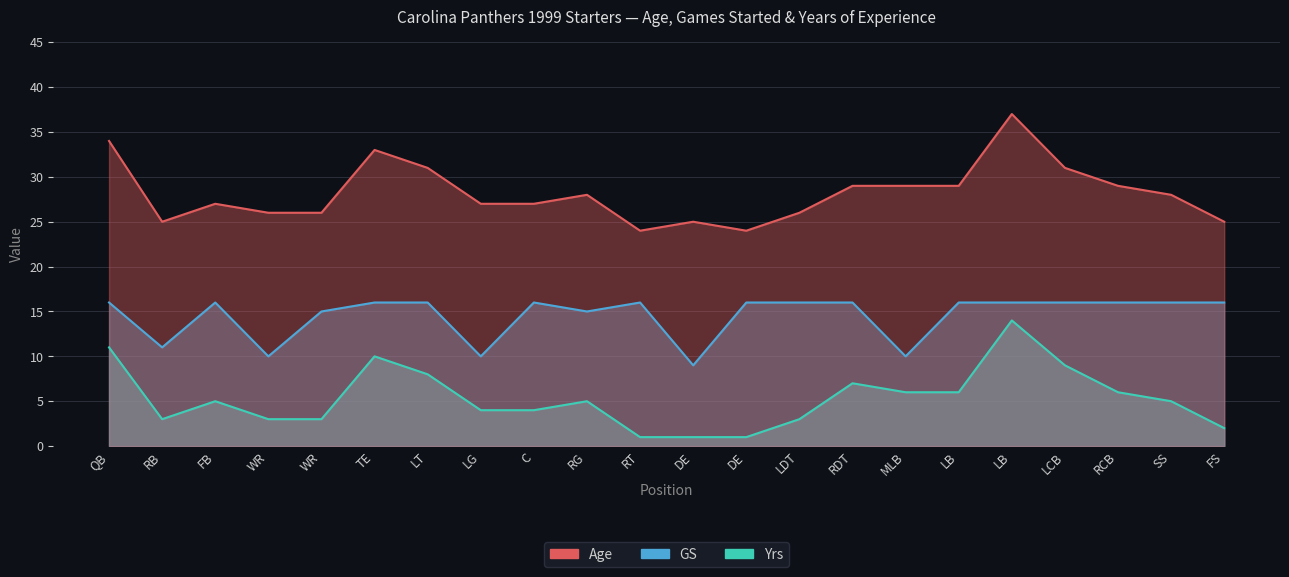

At which category does the chart reach its minimum across all series?

RT